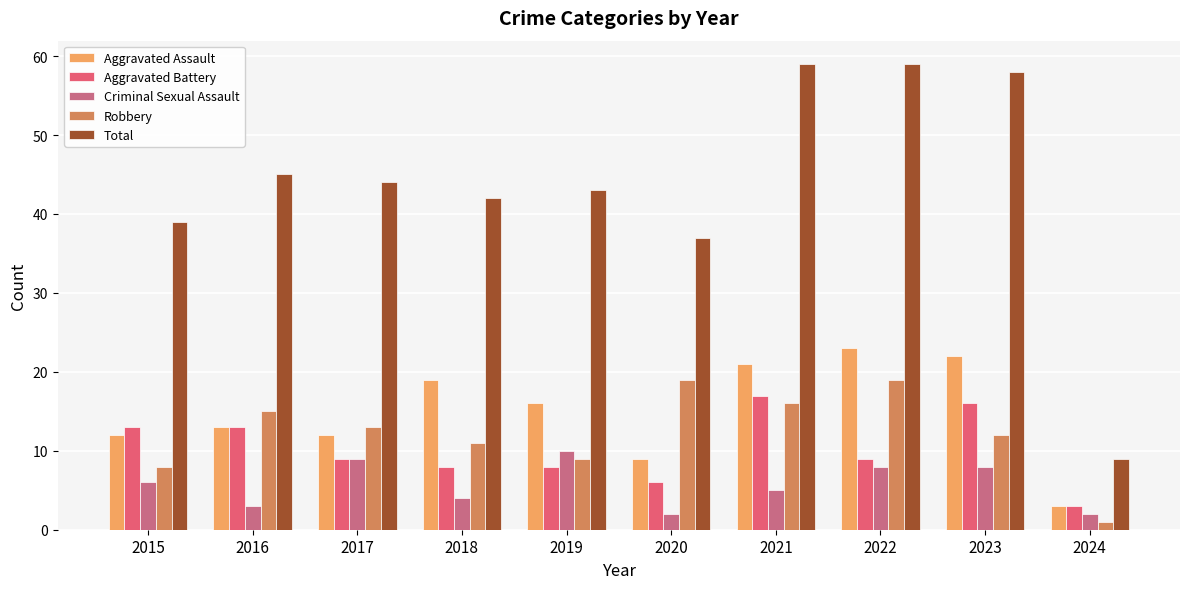

Does the chart contain any negative values?

No